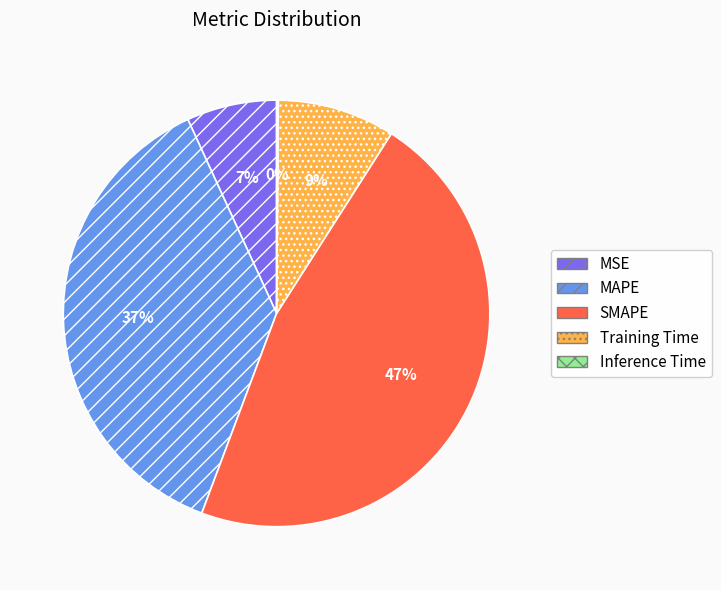

Is it true that MSE is 7% of the pie?

True